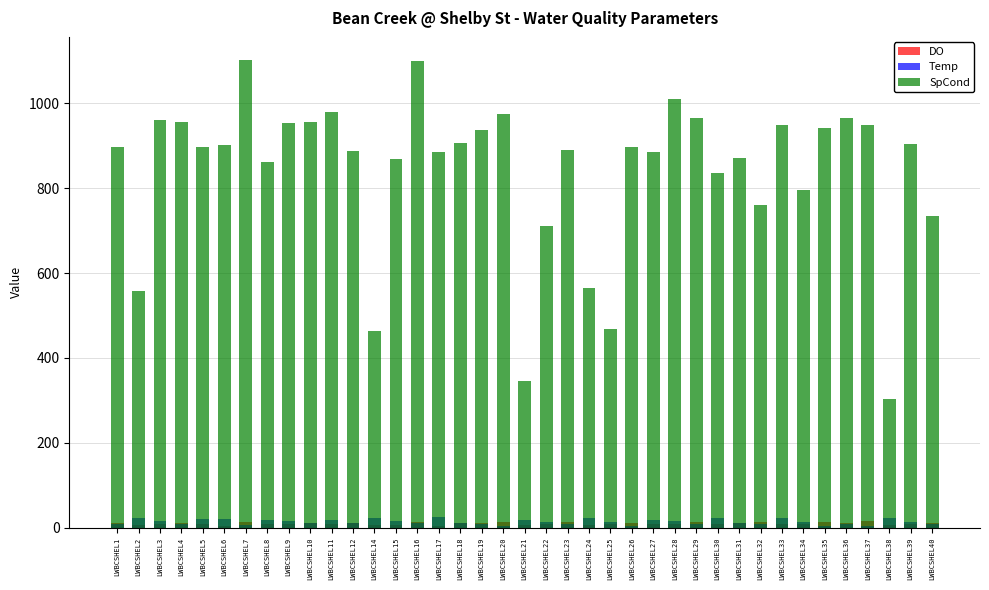

Count the number of categories in the chart.

39